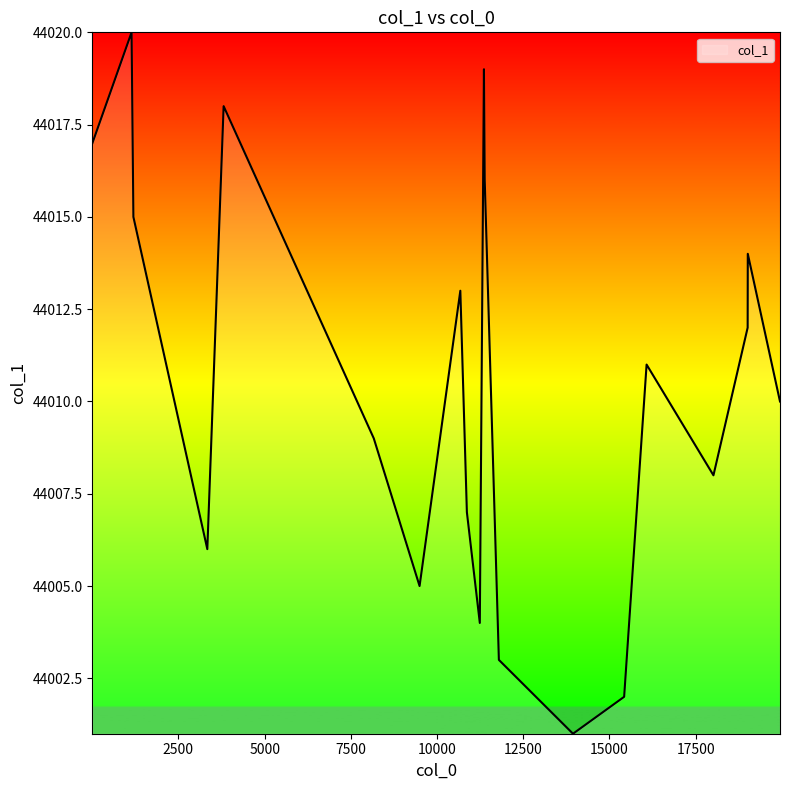

What is the difference between the maximum and minimum values?

19